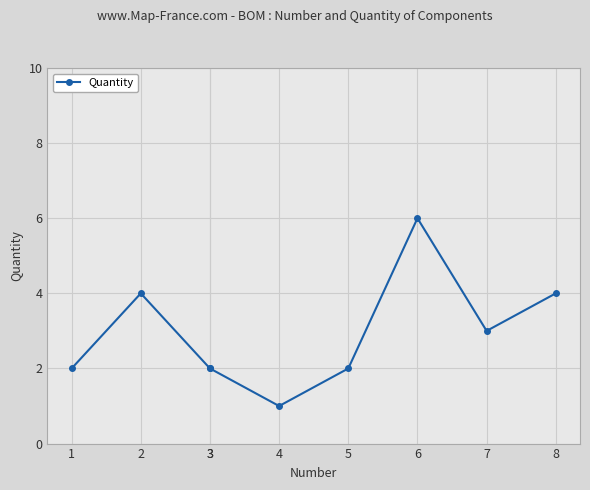

Approximately how many times larger is the value at 3 compared to 7?

0.7